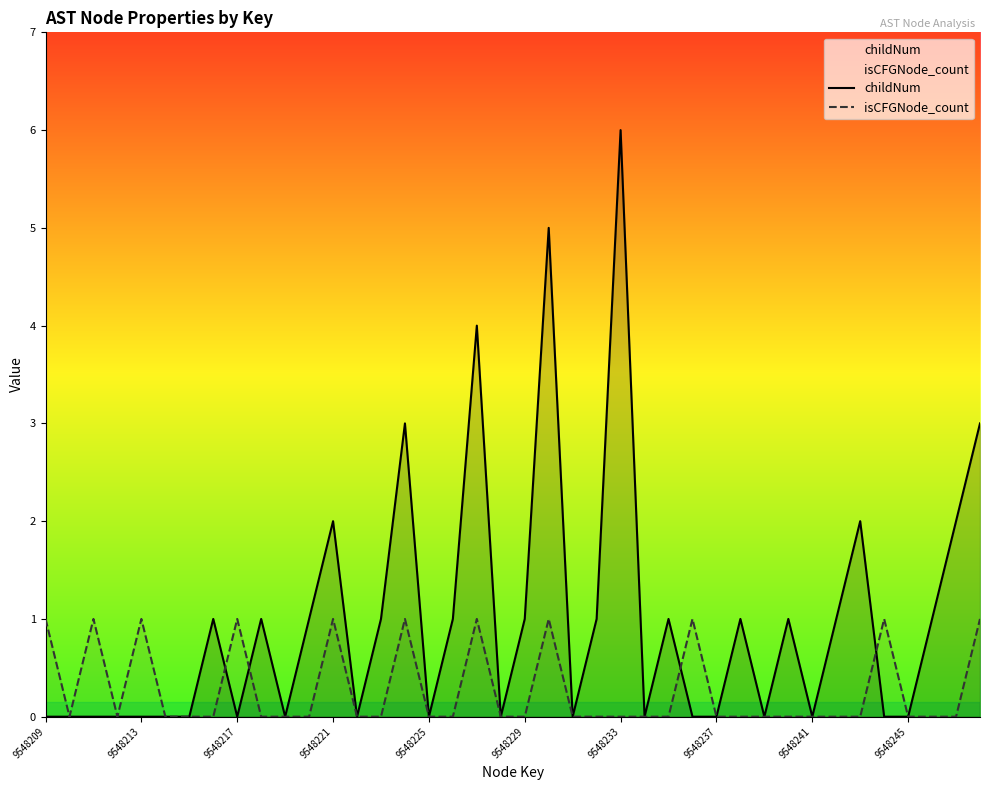

What is the value of the isCFGNode_count point at the 40th from the left?

1